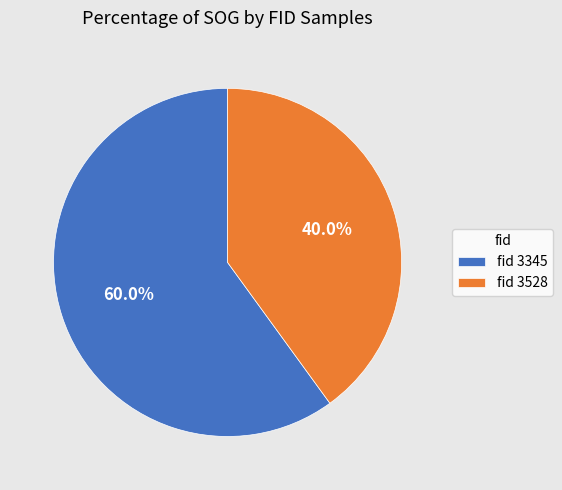

Which slice is the smallest?

fid 3528